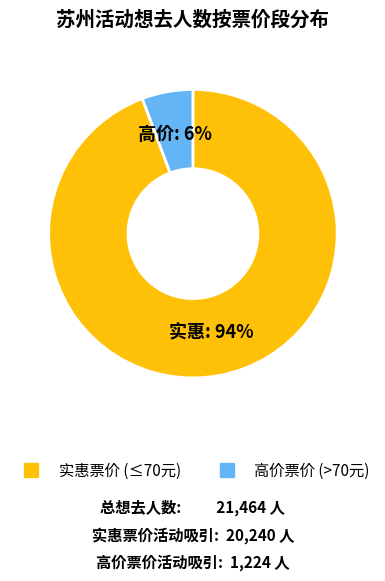

To the nearest percent, what is the average slice percentage?

50%